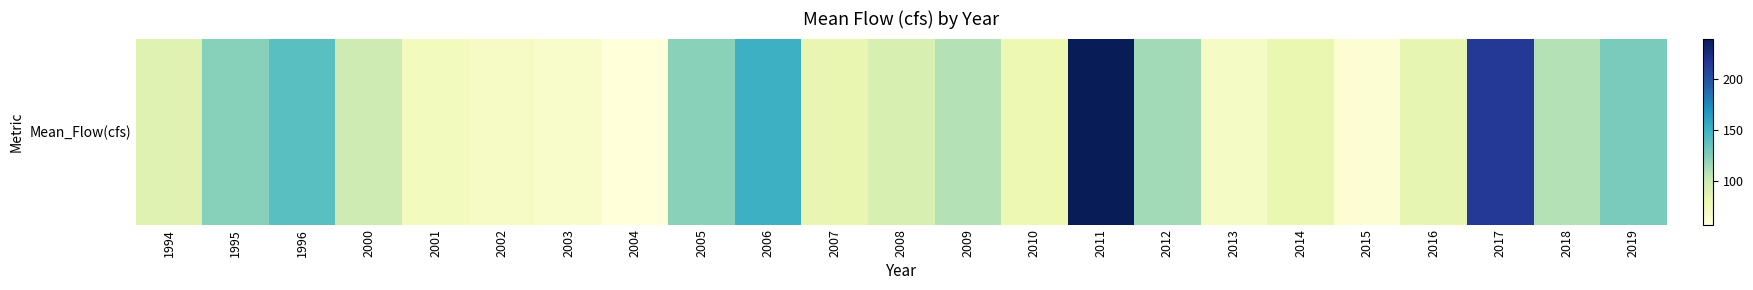

What is the change in value from 1995 to 2016?

-39.2